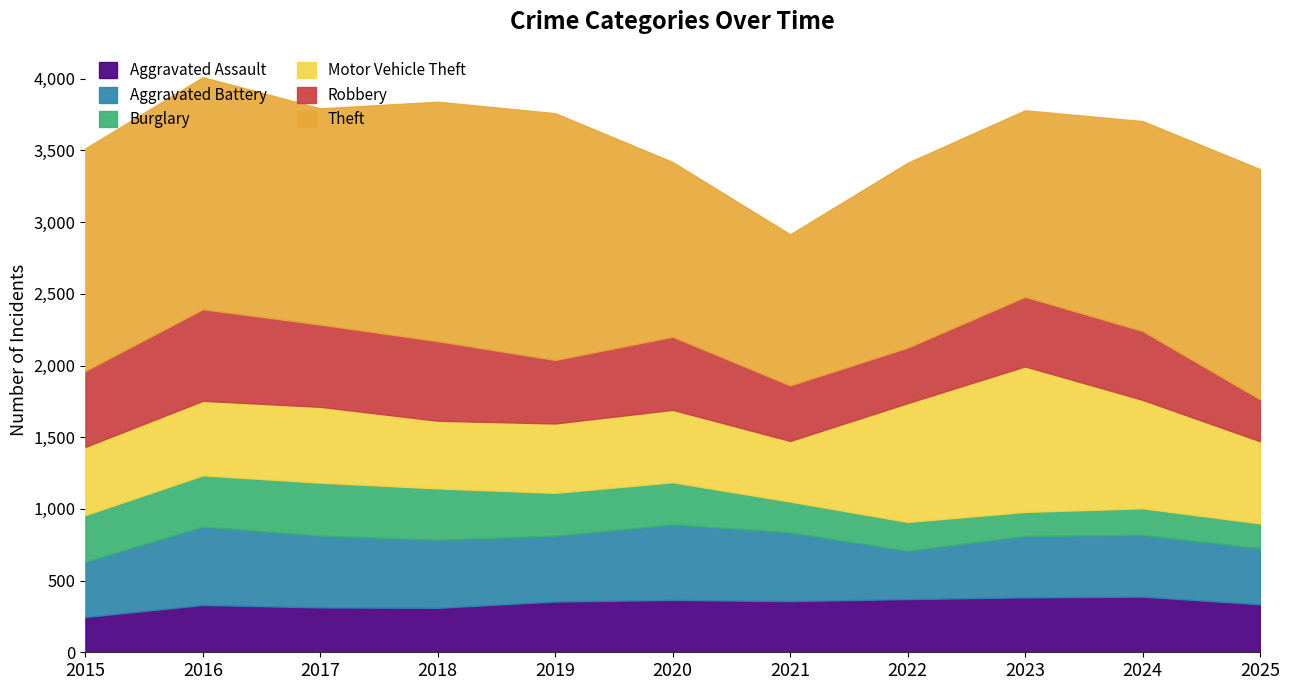

In Motor Vehicle Theft, how many points are lower than both neighbors (excluding endpoints)?

2